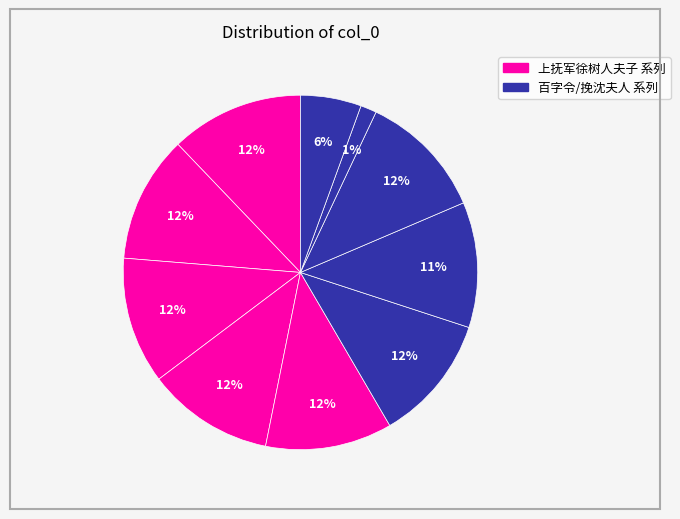

What is the largest slice in the pie chart?

上抚军徐树人夫子